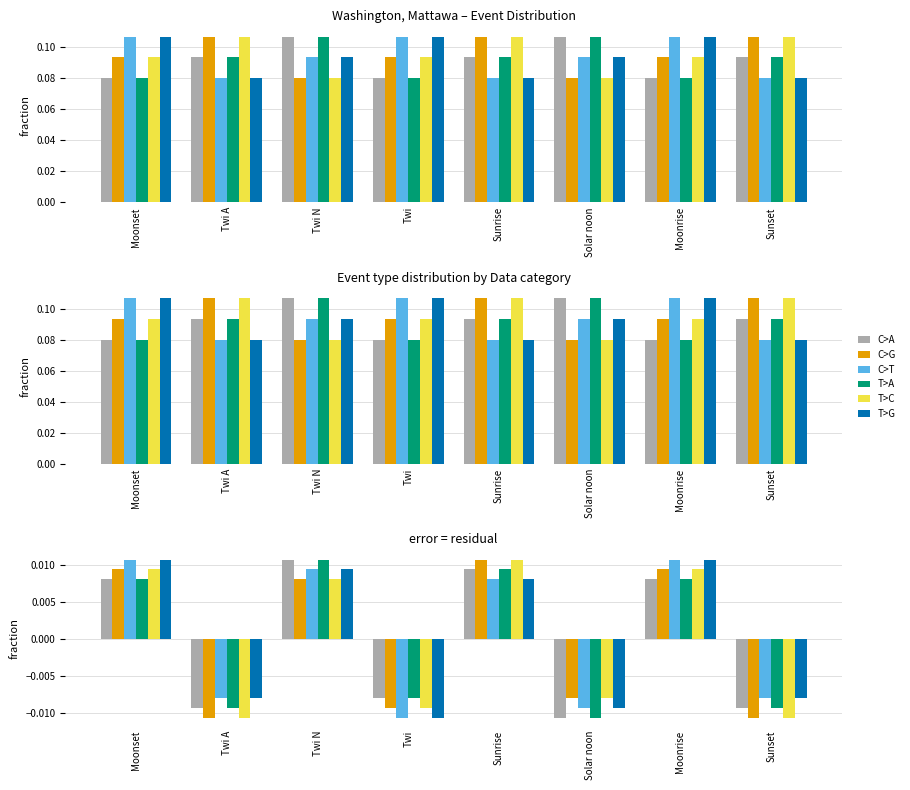

At Moonset, list the series in order from largest to smallest.

C>T, T>G, C>G, T>C, C>A, T>A